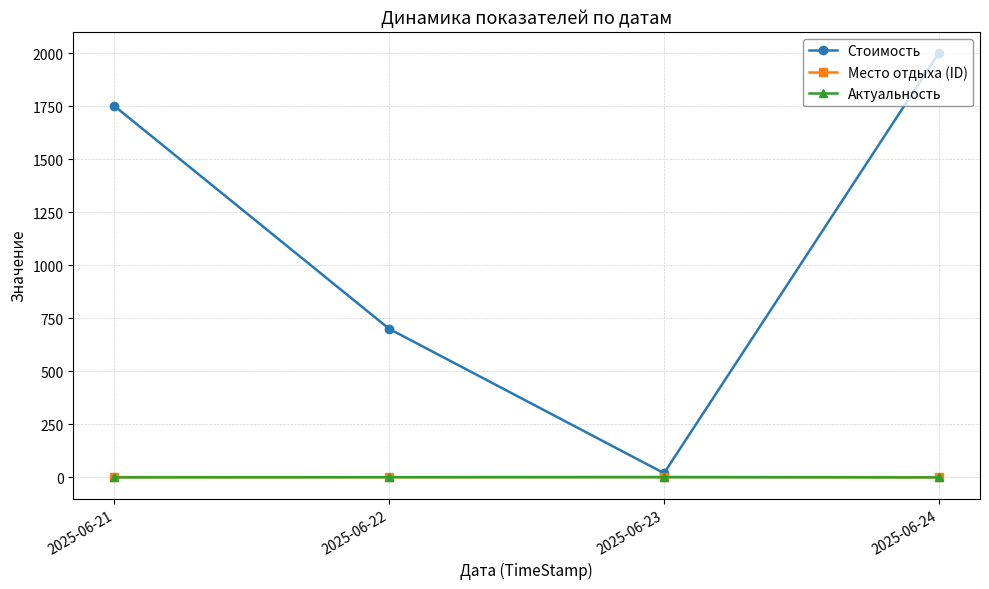

Which series has the widest spread of values?

Стоимость